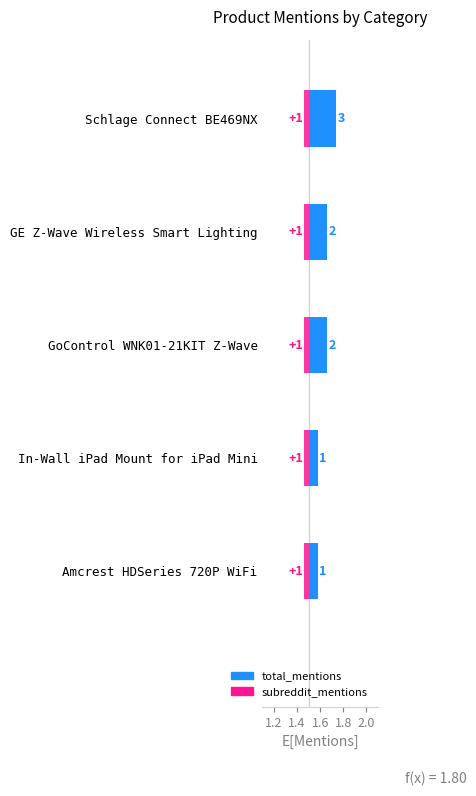

Which series has the largest total across all categories?

total_mentions